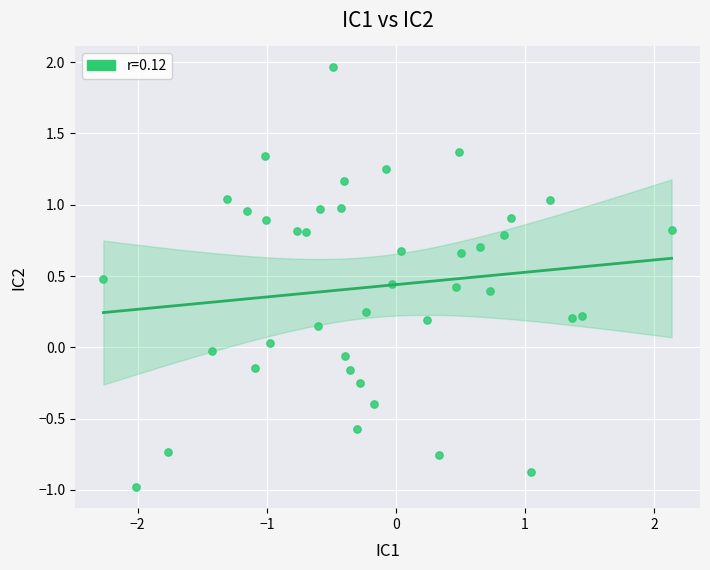

What is the range of Y values (max minus min)?

2.9